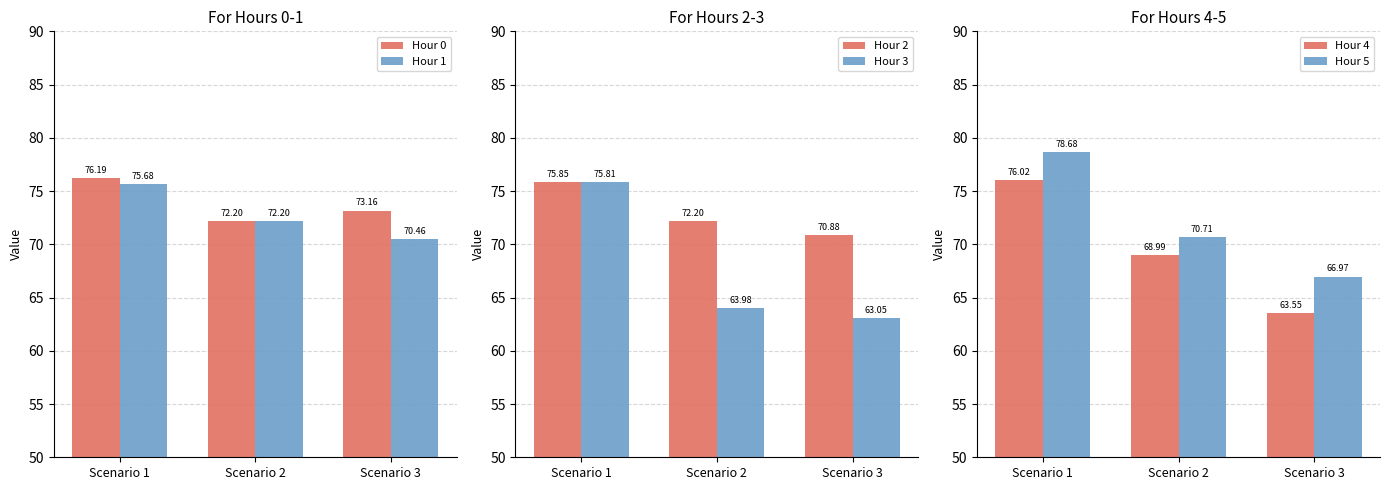

What is the maximum value shown in the chart?

78.7